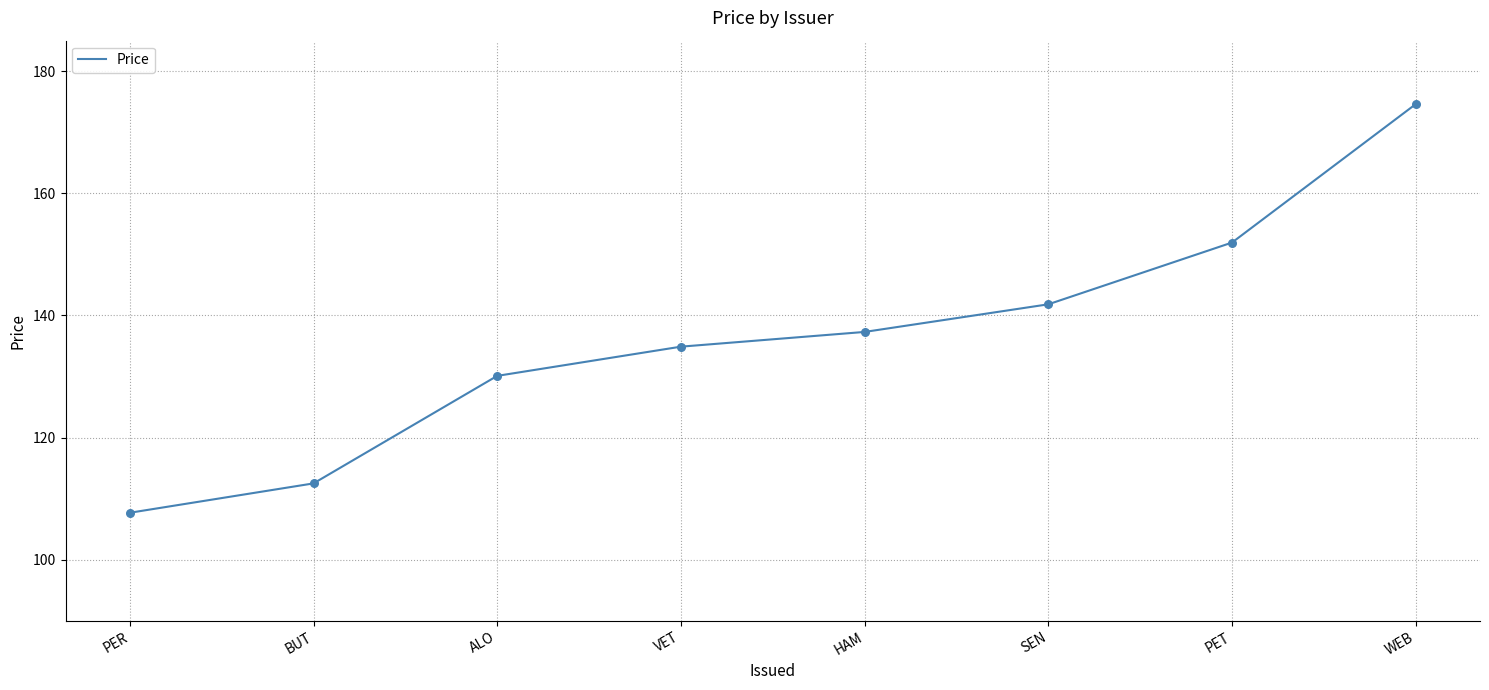

What is the change in value from BUT to SEN?

+29.3